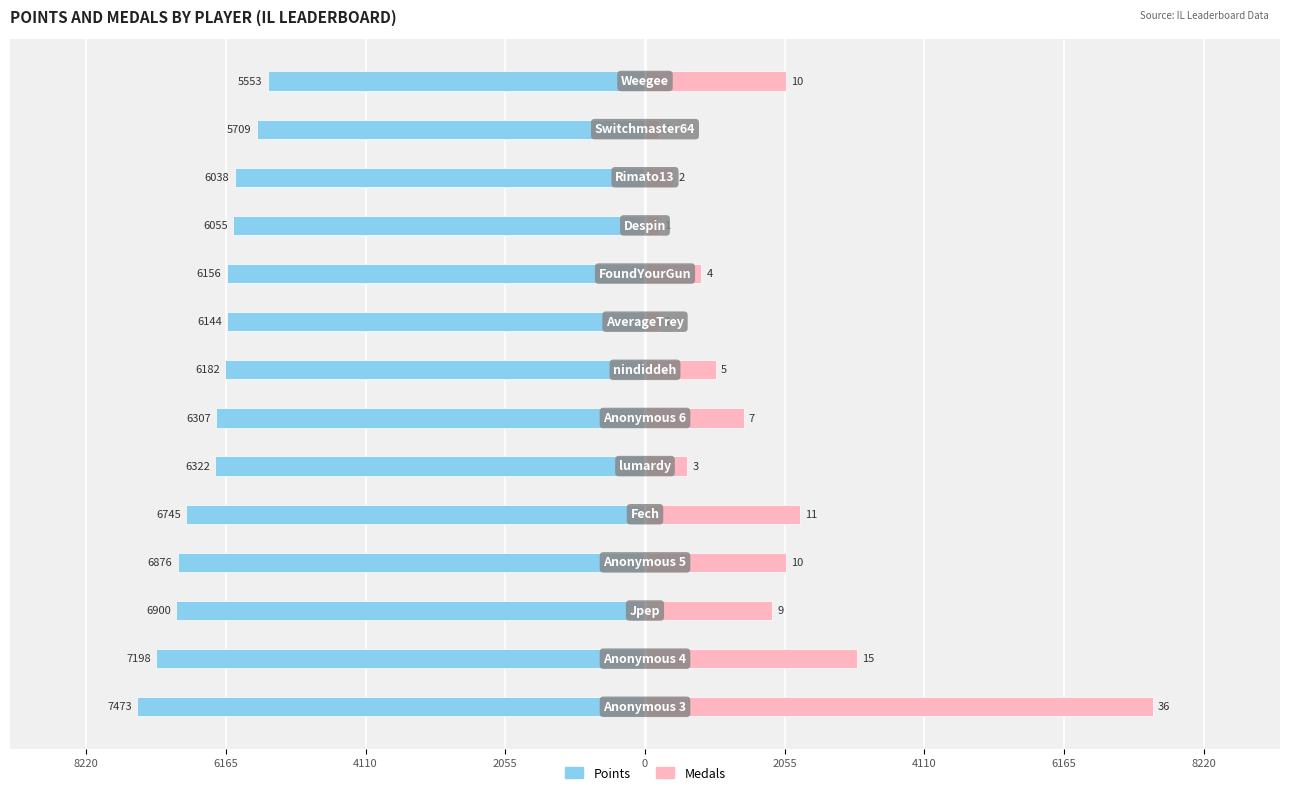

What is the difference between the highest and lowest values at 2055?

8951.8